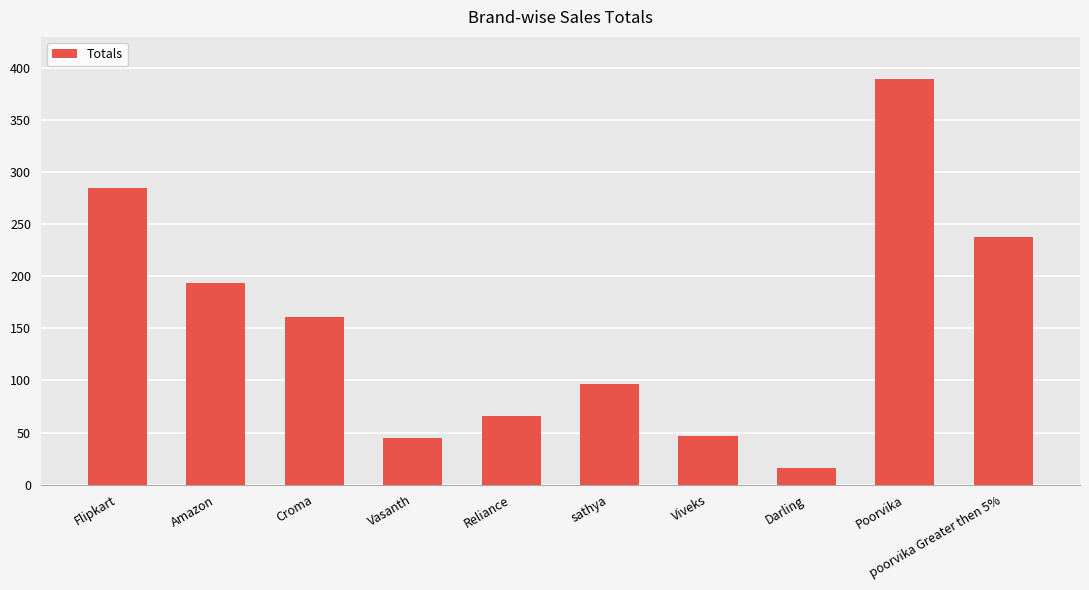

What position from the right is sathya?

5